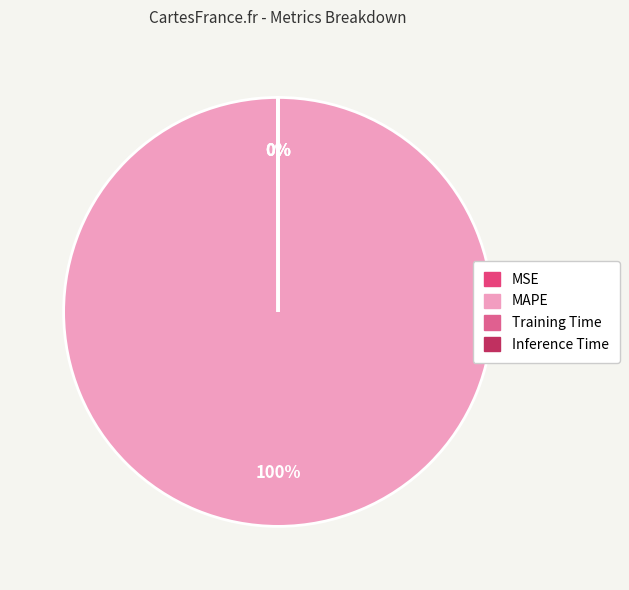

Is MSE the majority of the pie?

No